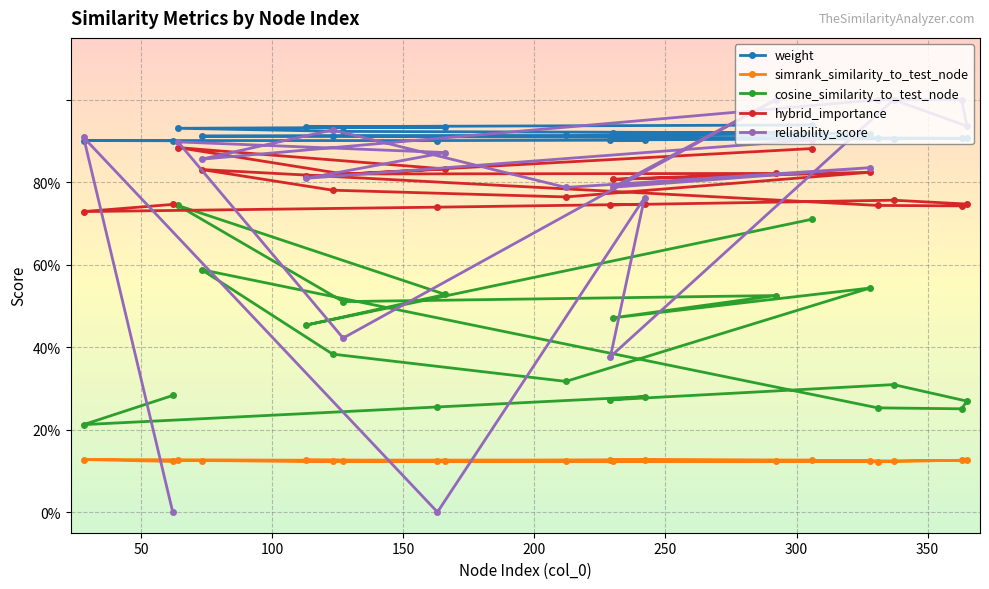

The value of cosine_similarity_to_test_node at 50 is 0.8. True or false?

False